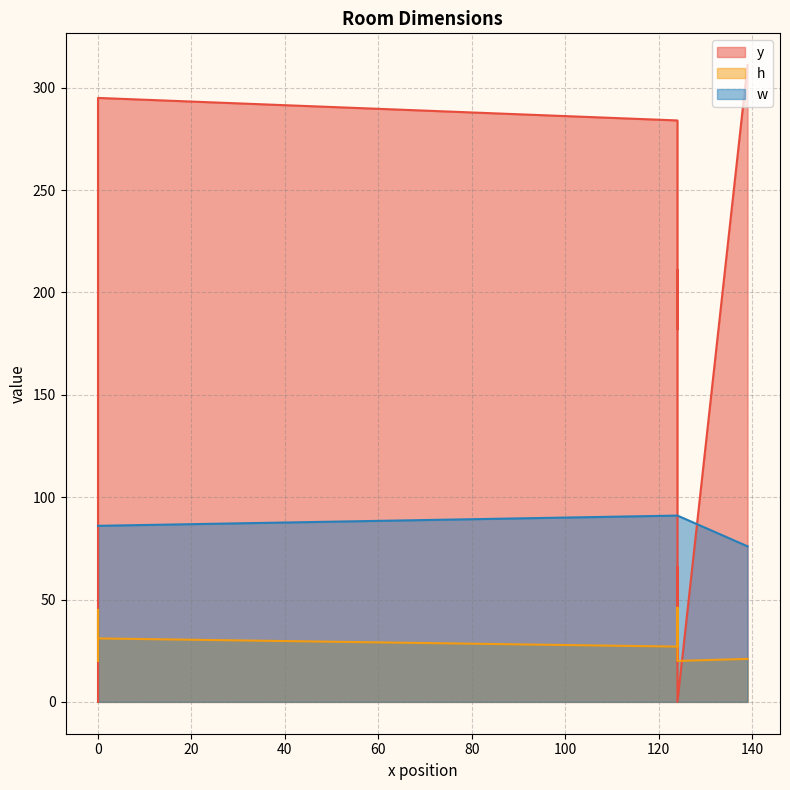

Between 0 and 124, which series saw the biggest shift?

y